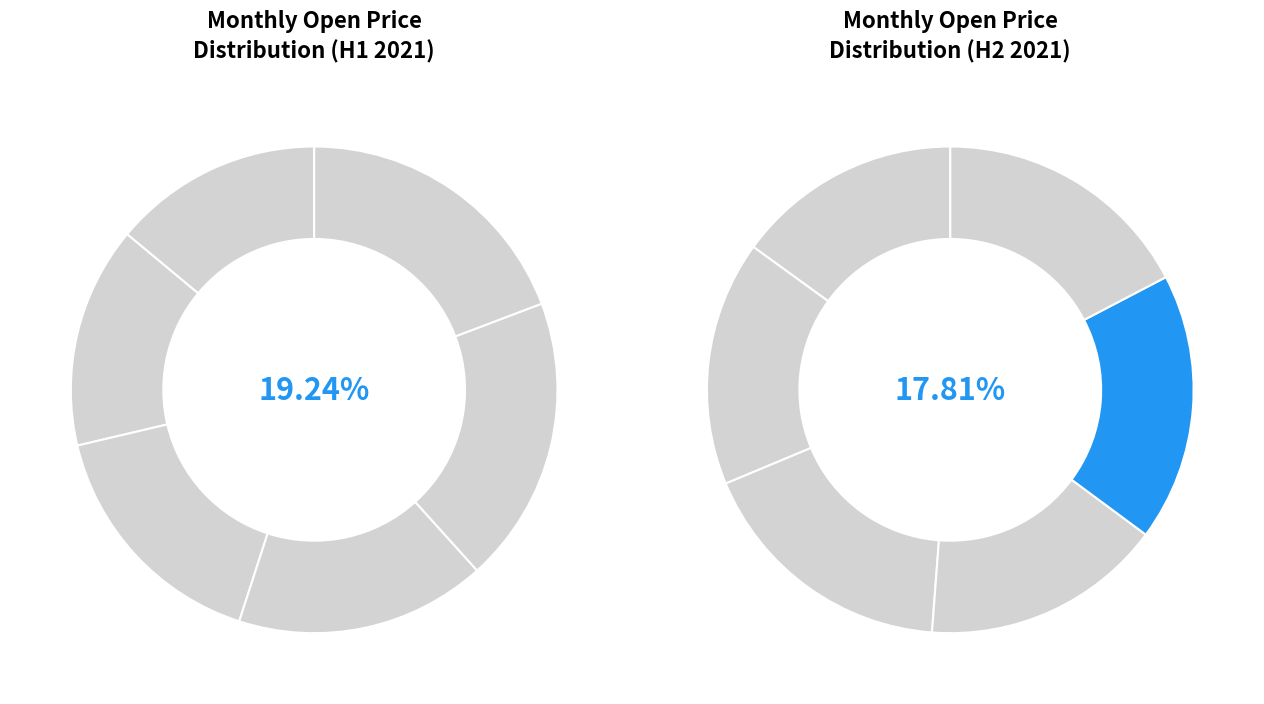

What is the smallest slice in the pie chart?

2021-01